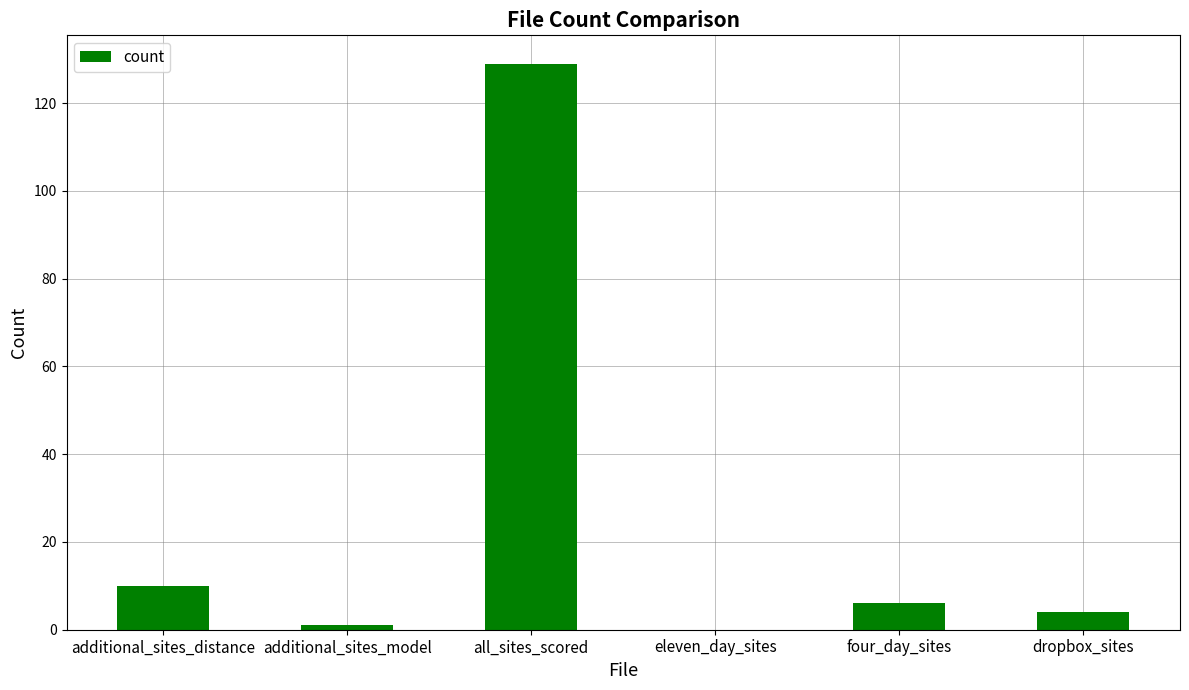

What is the approximate value at additional_sites_distance, to the nearest 10?

10